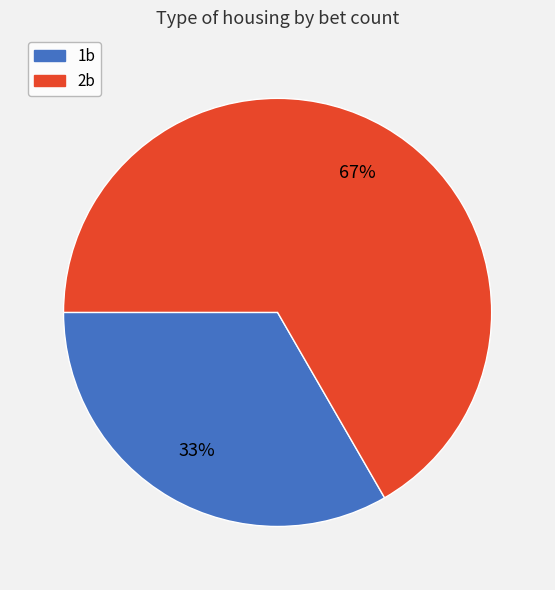

Which category has the smallest portion of the pie?

1b